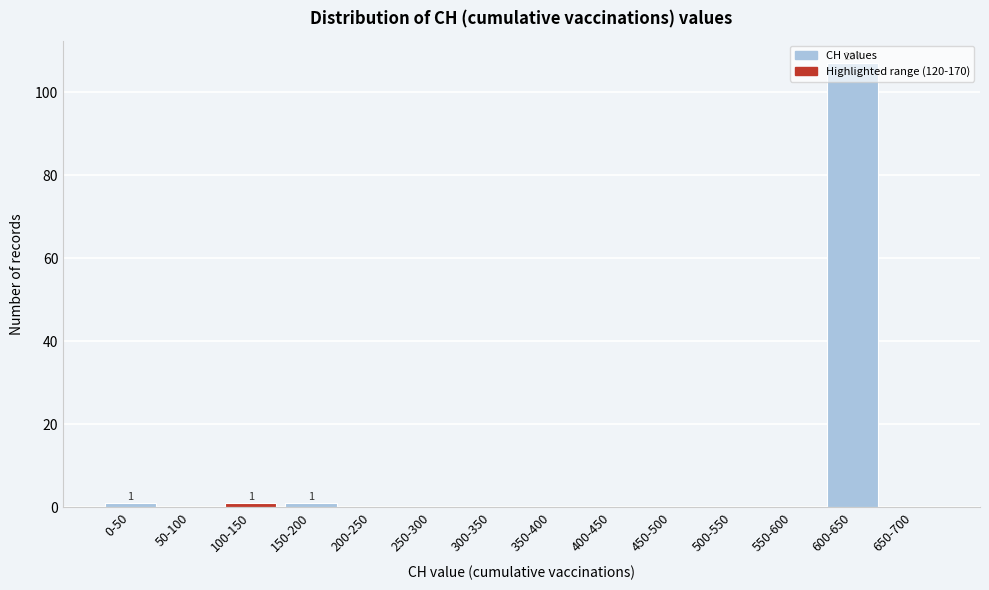

Is it true that the value at 600-650 is 107?

True